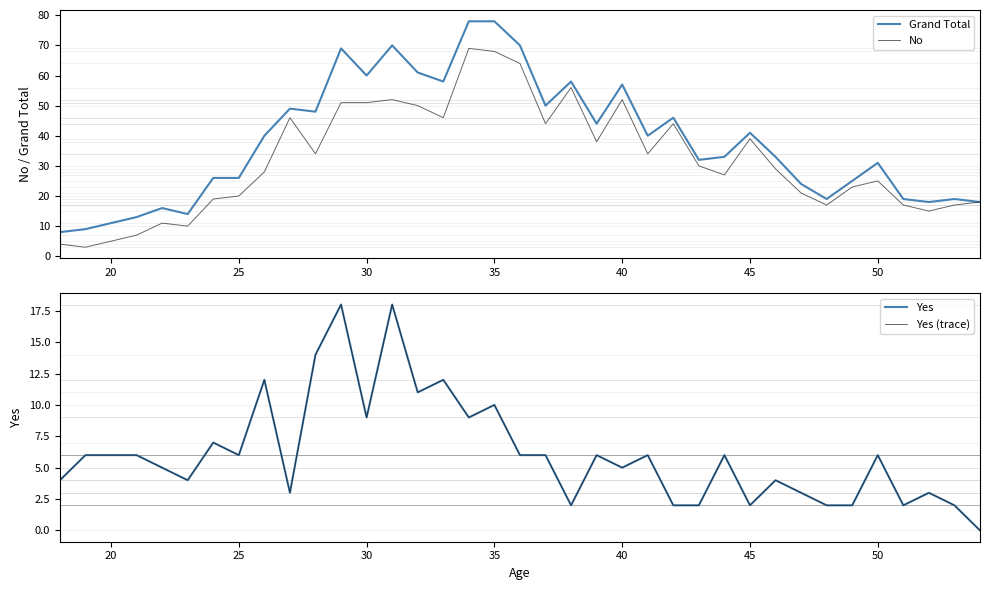

What is the difference between the Yes values at 17 and 13?

8